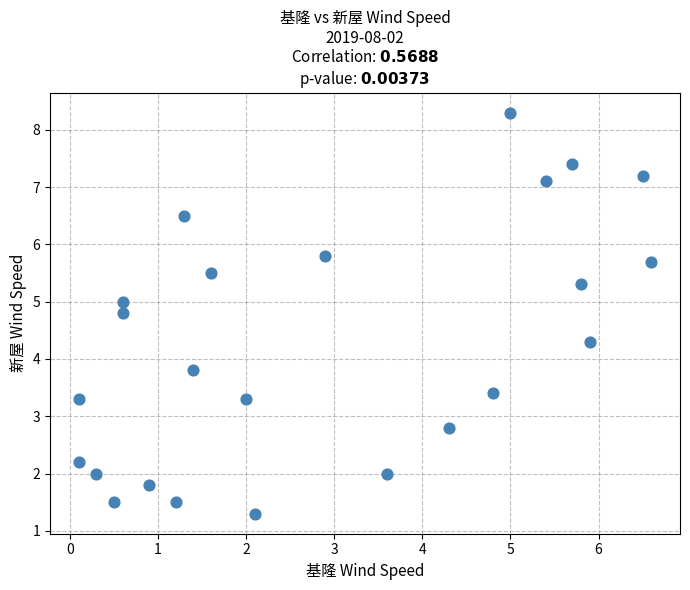

What is the range of Y values (max minus min)?

7.0